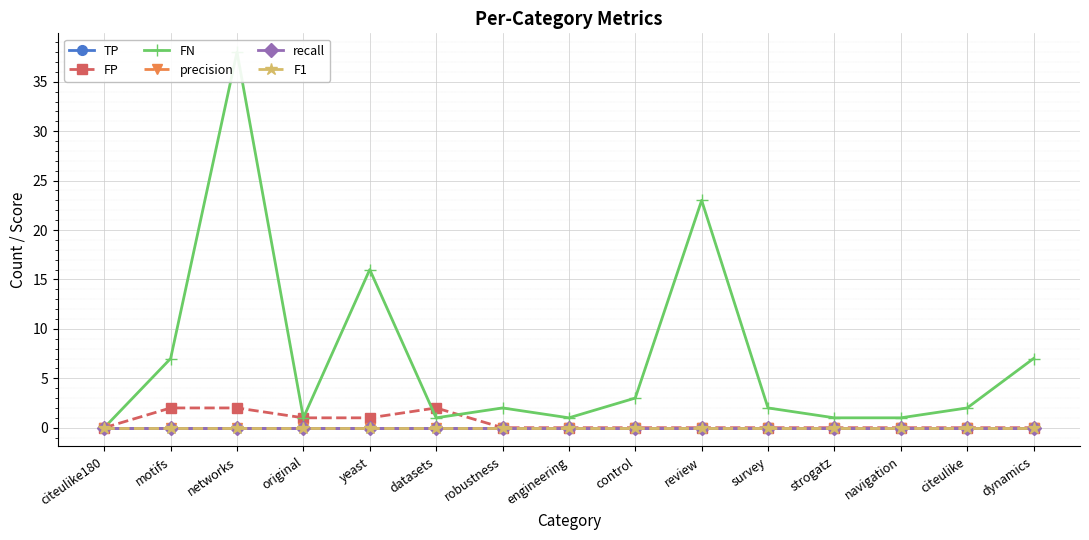

How many distinct data groups are displayed?

6